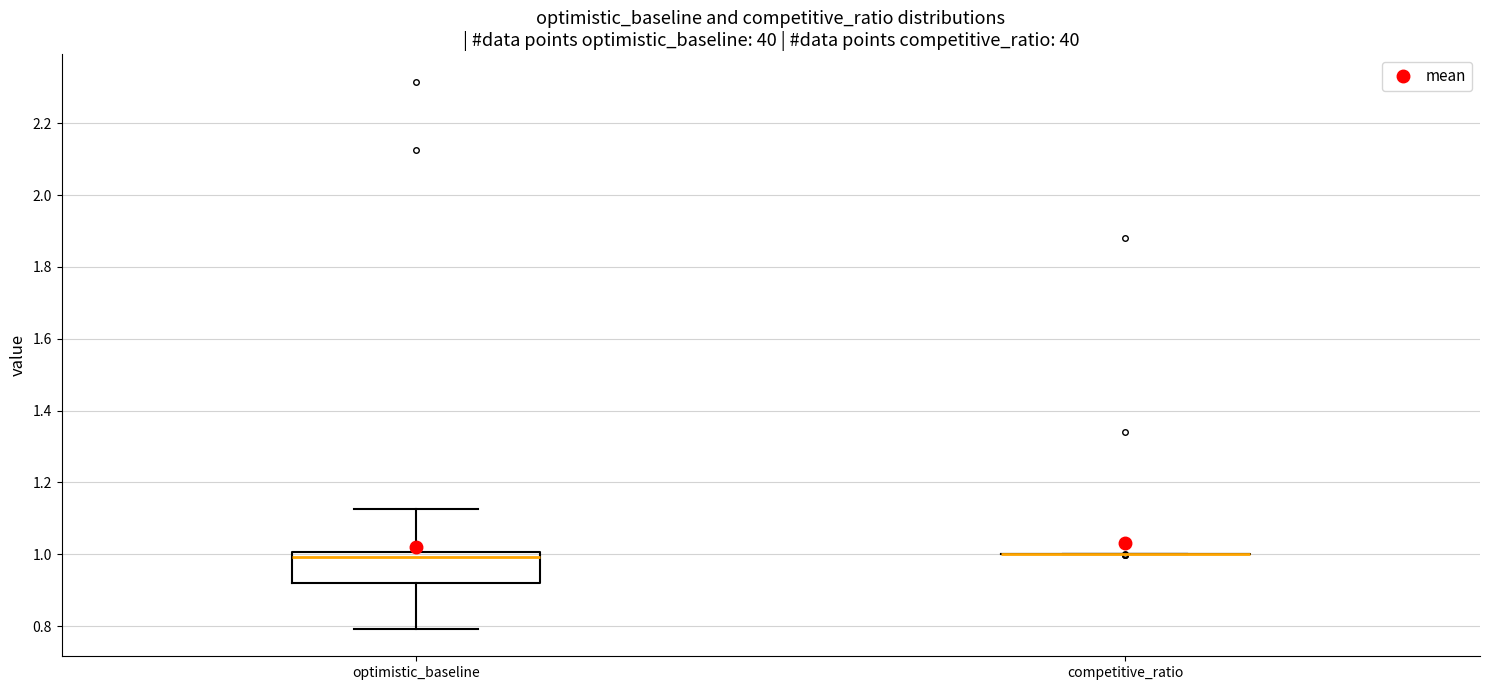

Reading left to right, read every box against the y-axis: the position of its median line, the range the box covers, and the ends of its whiskers. The values are not printed on the chart, so give them approximately, as read against the axis.

optimistic_baseline: median 1.00 (just below the box's upper edge), box 0.92 to 1.00, whiskers 0.80 to 1.12
competitive_ratio: box collapsed to a line at 1.00, whiskers 1.00 to 1.00